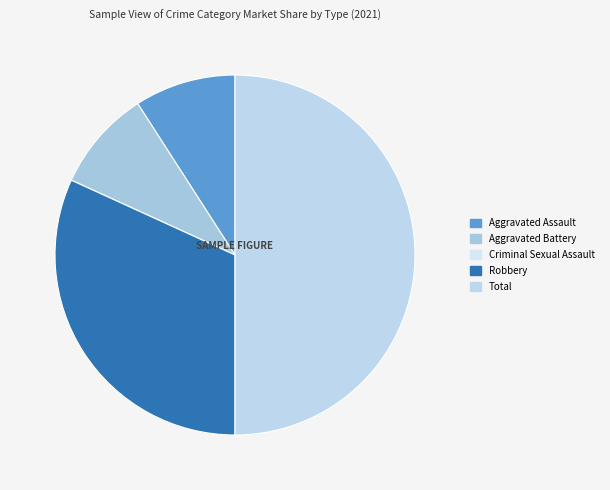

Does Aggravated Assault represent more than half of the total?

No